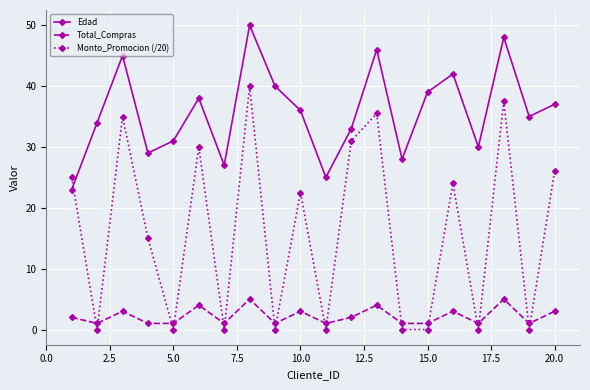

What is the difference between the maximum and second lowest values in the Monto_Promocion (/20) series?

40.0